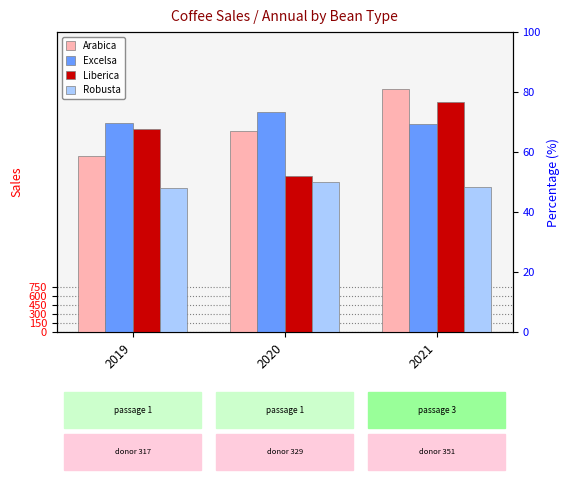

The Robusta series shows 977.3 at 2021. True or false?

False